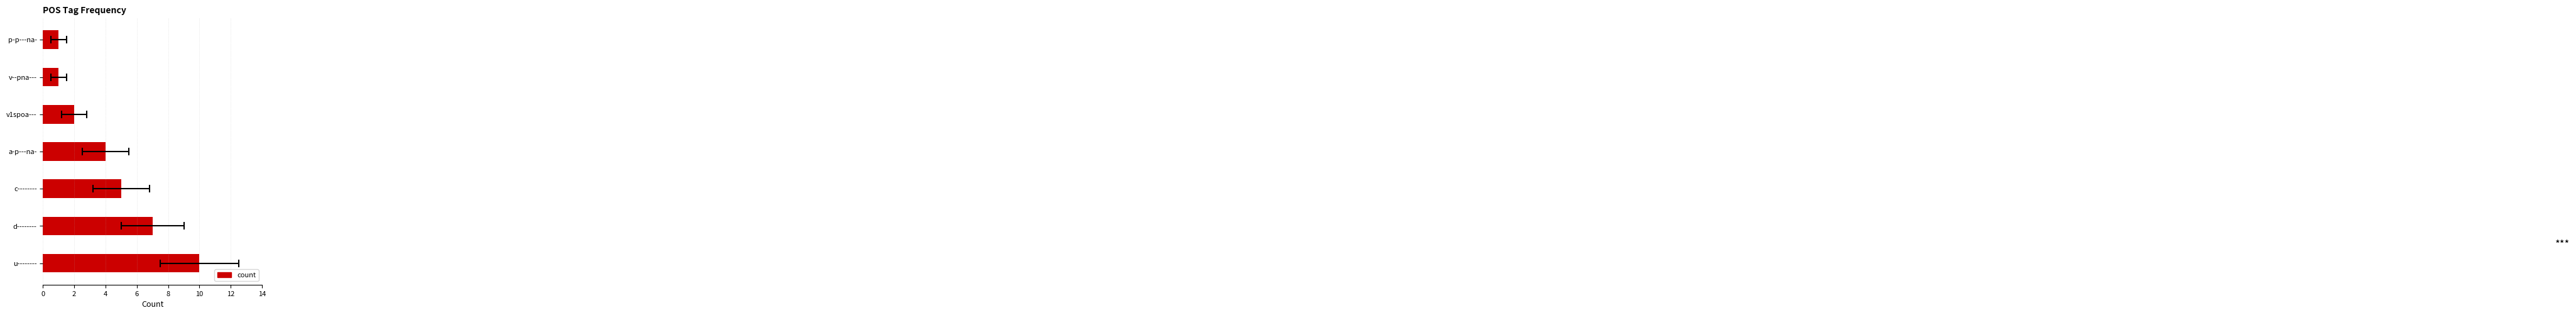

Which has a higher value, v--pna--- or d--------?

d--------